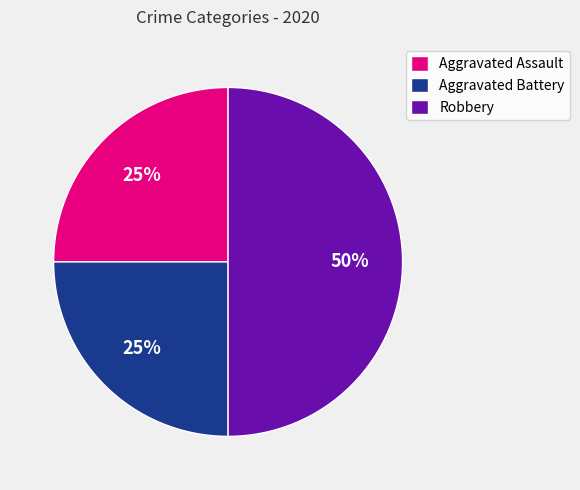

Count the number of slices in the pie.

3